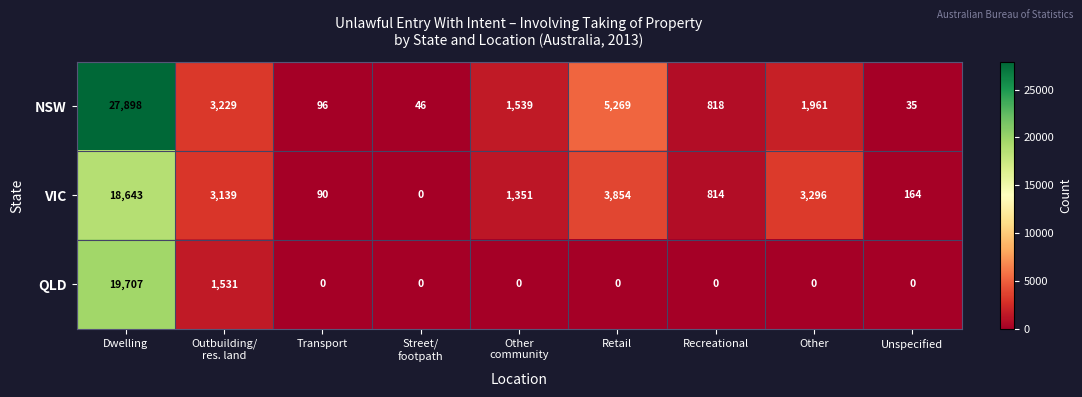

What is the difference between the maximum and minimum values in the NSW series?

27863